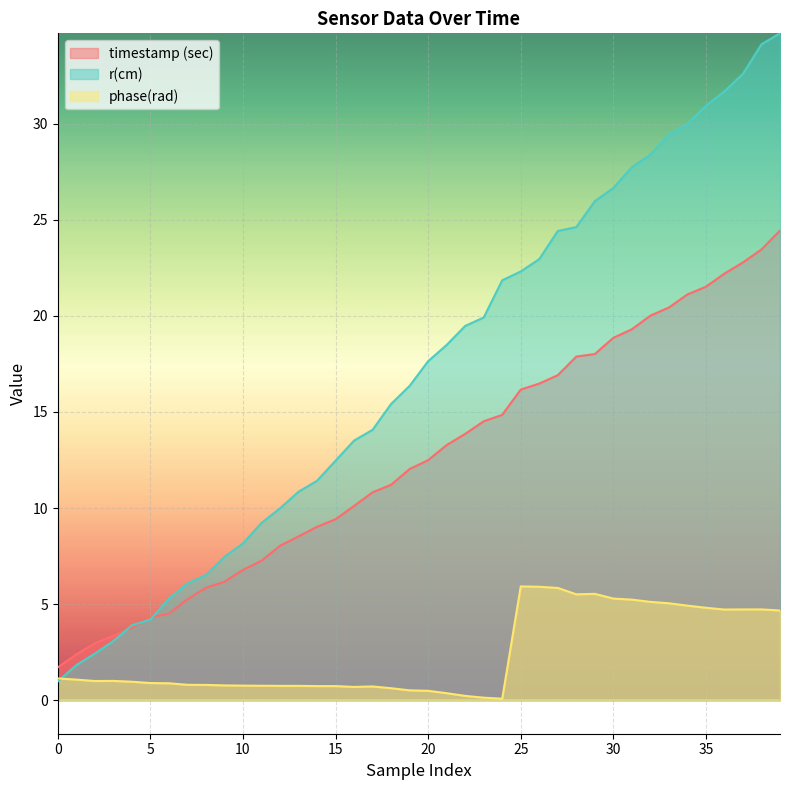

At which category is the sum across all series the highest?

39